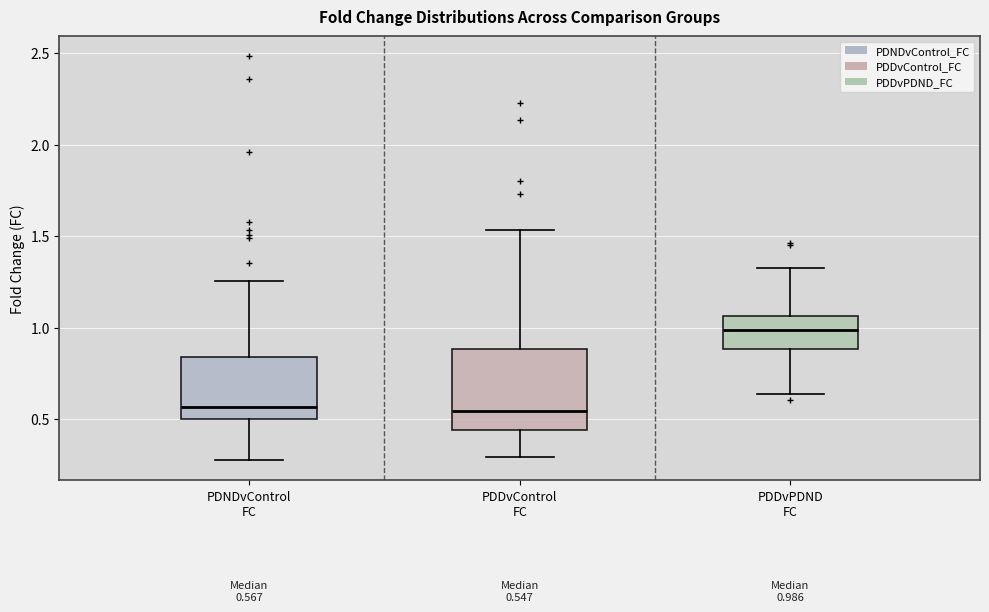

Comparing the boxes themselves (not the whiskers), which one is the tallest?

PDDvControl FC